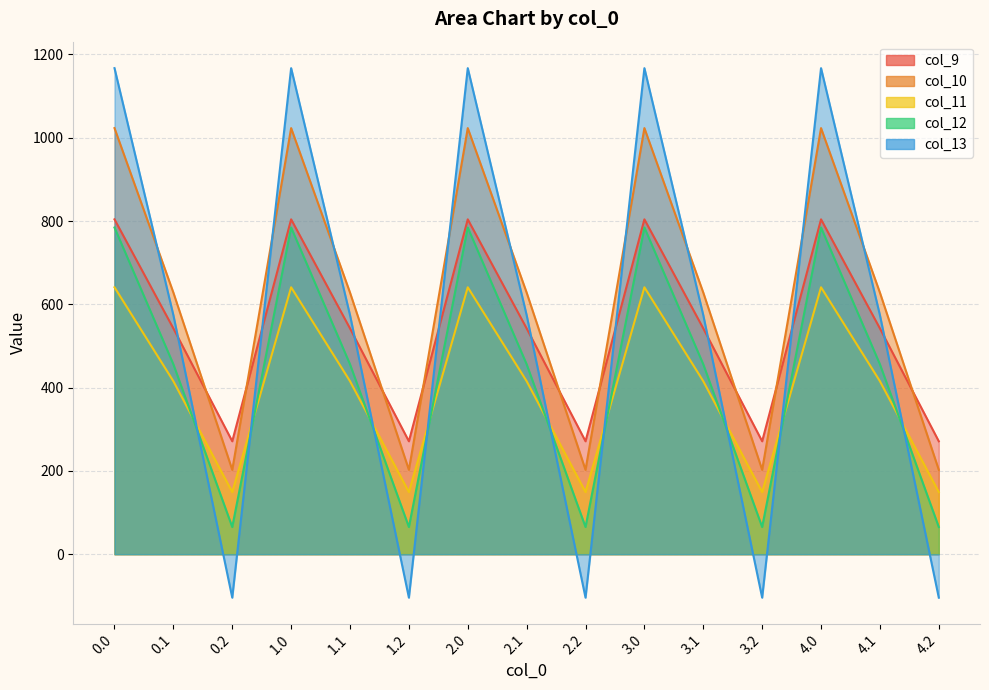

At which label is col_13 closest to 531?

0.1